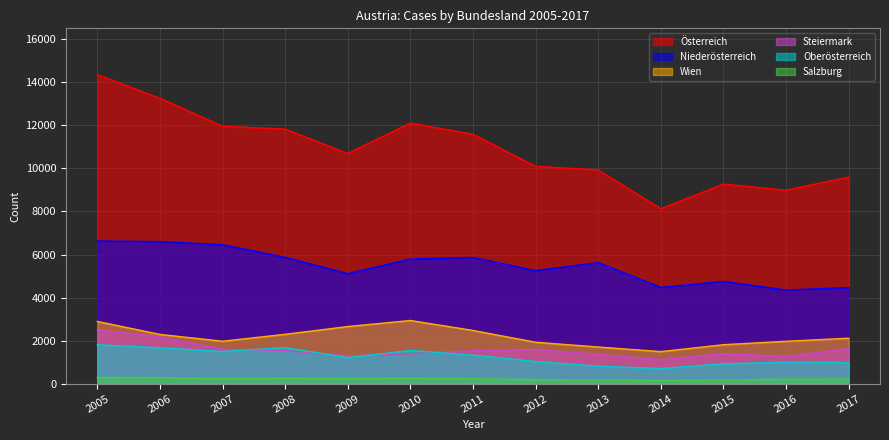

What is the difference between the Salzburg values at 2013 and 2010?

81